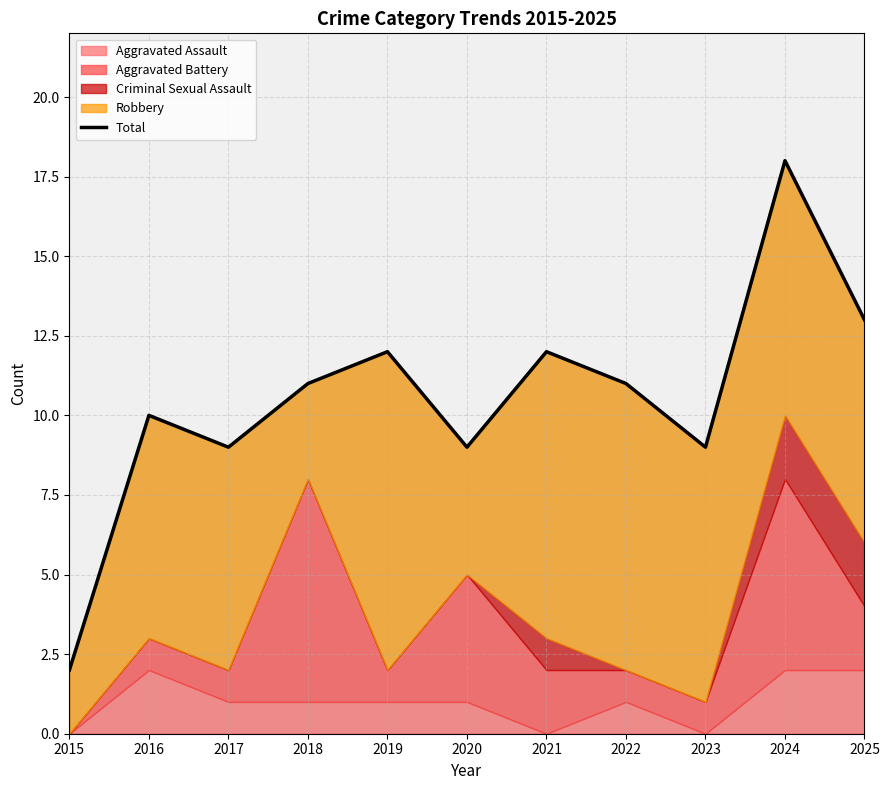

How many data points does each series have?

11